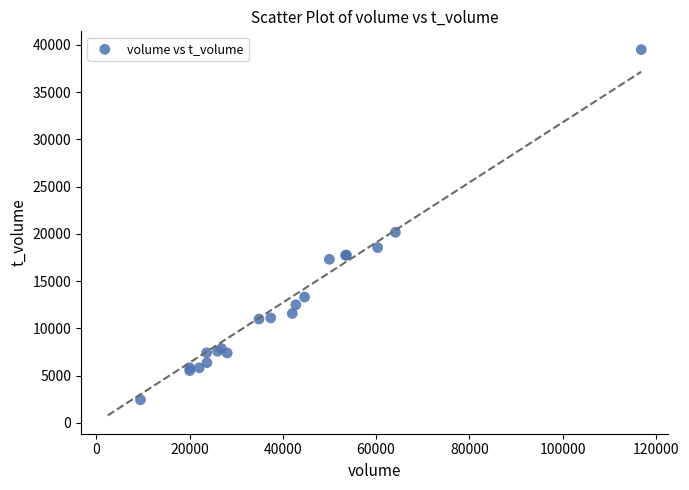

What Y value in the scatter plot is closest to 20966?

20162